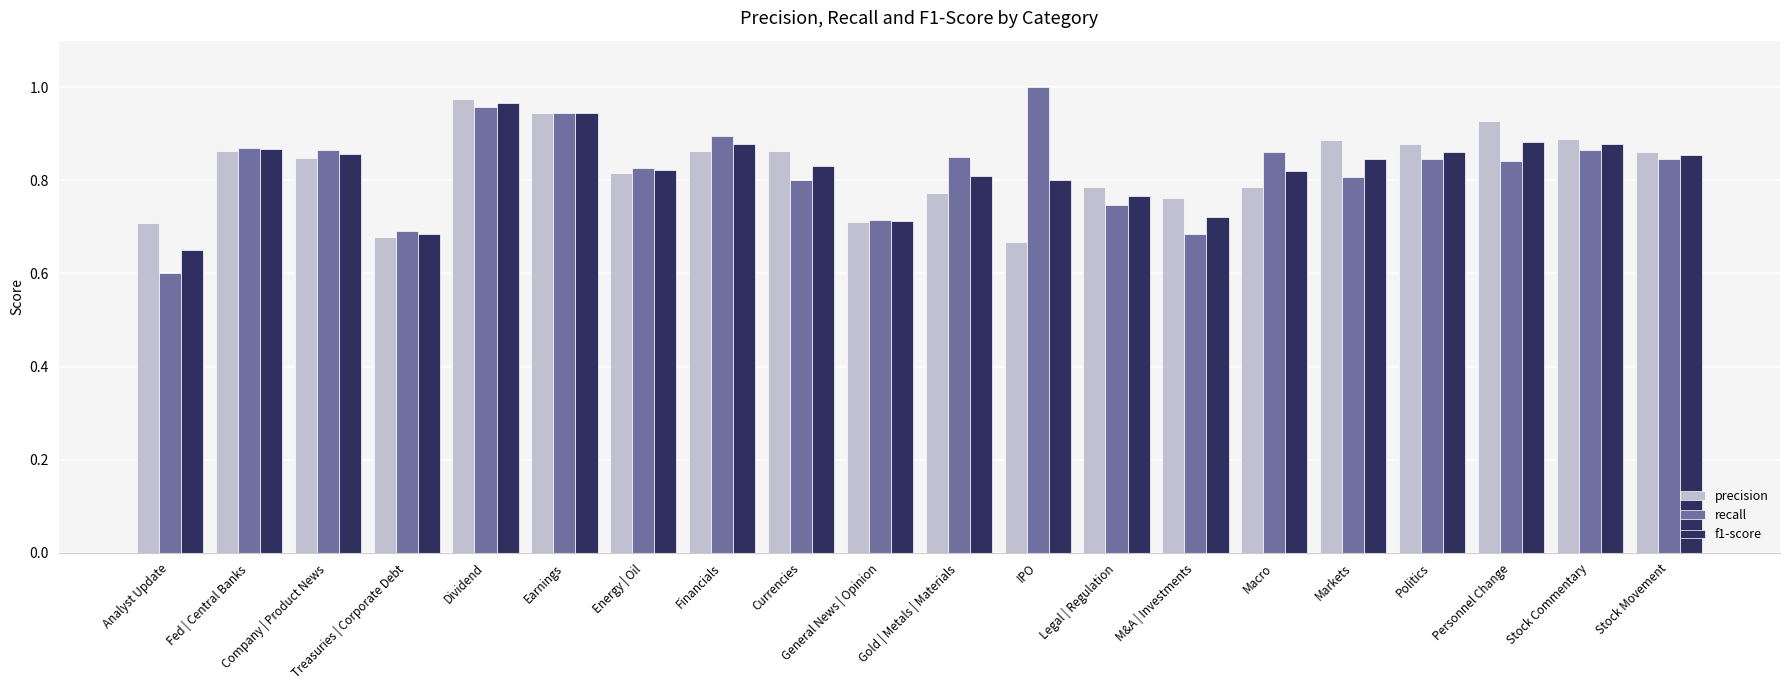

What is the label of the 13th bar from the left?

Legal | Regulation